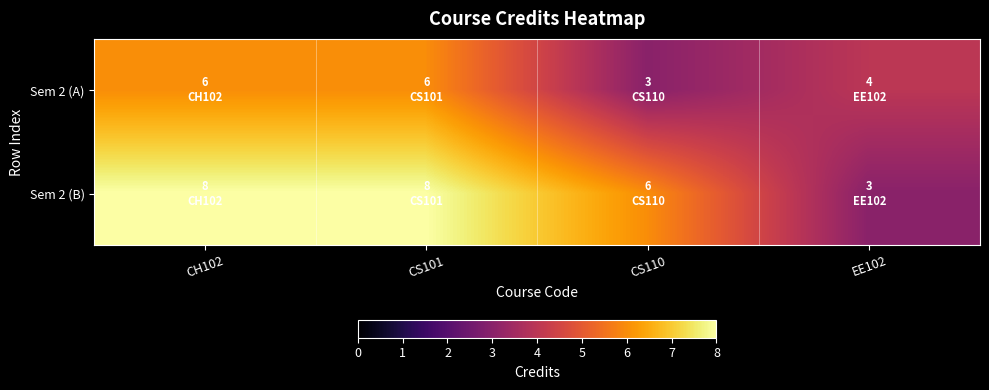

List the series in order of their overall mean, lowest first.

Sem 2 (A), Sem 2 (B)